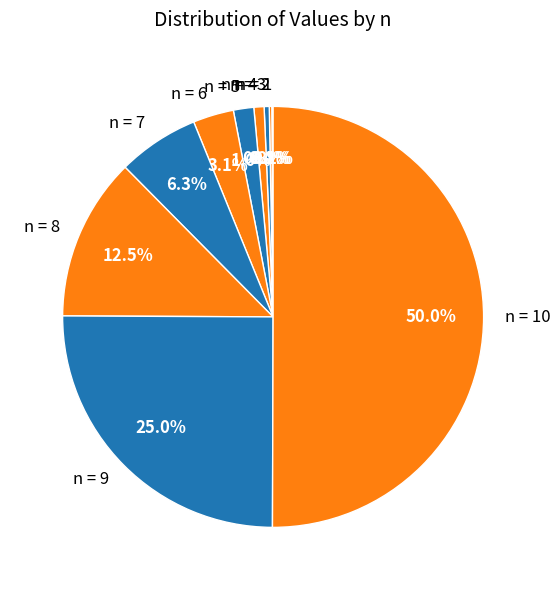

What portion of the pie excludes n = 7?

93.7%